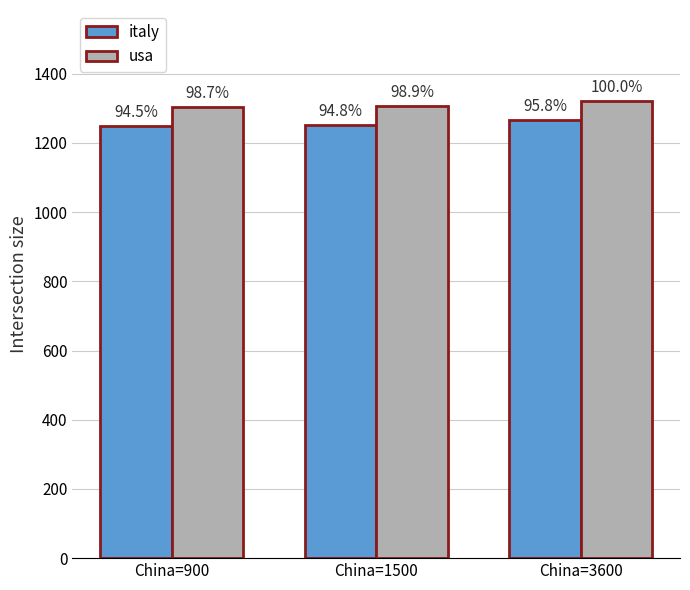

List the series in order of their peak value, highest first.

usa, italy